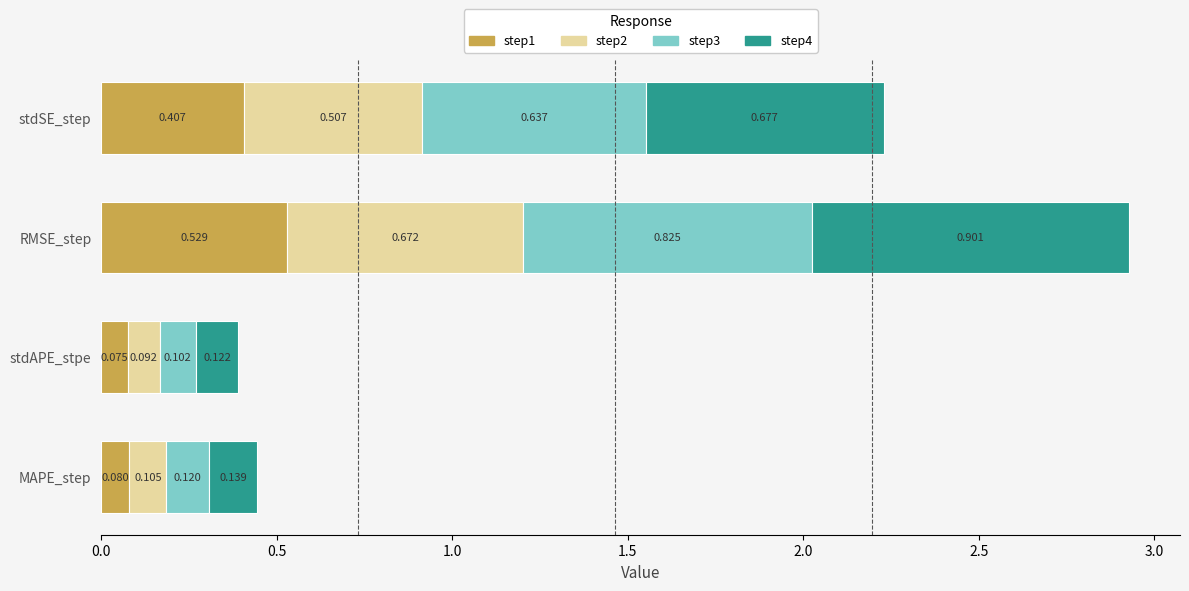

At which label is step1 closest to 0?

stdAPE_stpe